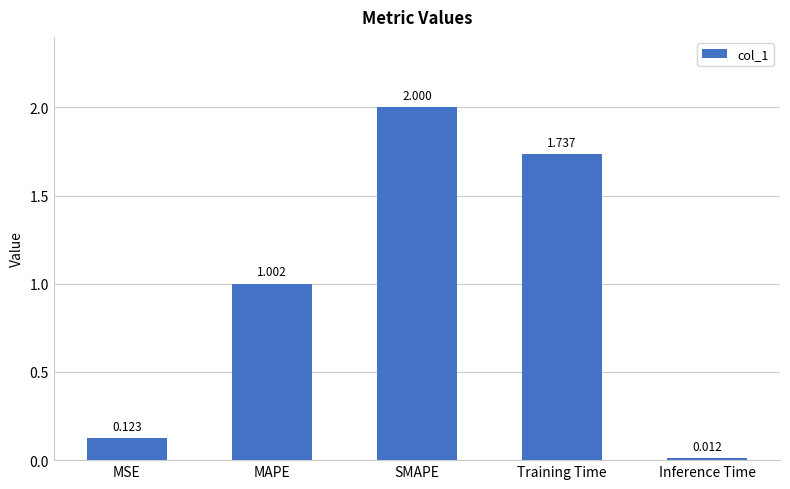

What is the label of the 5th bar from the right?

MSE